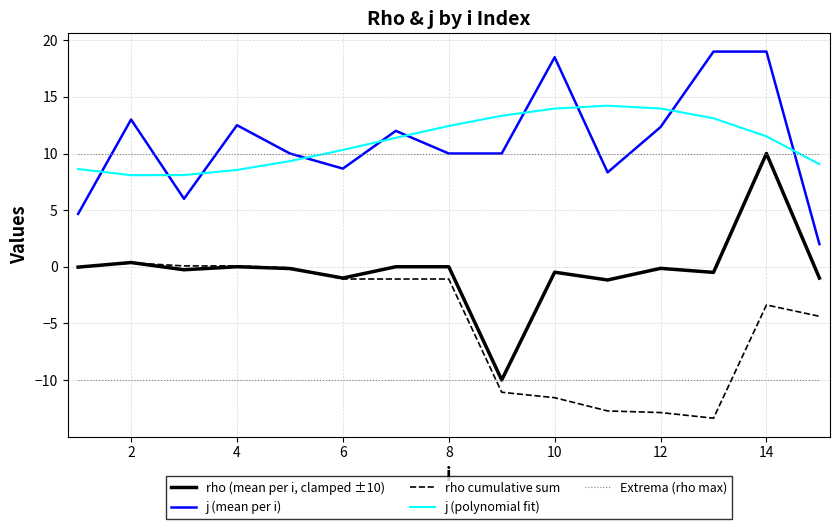

True or false: j (mean per i) and rho (mean per i, clamped ±10) intersect in this chart.

False